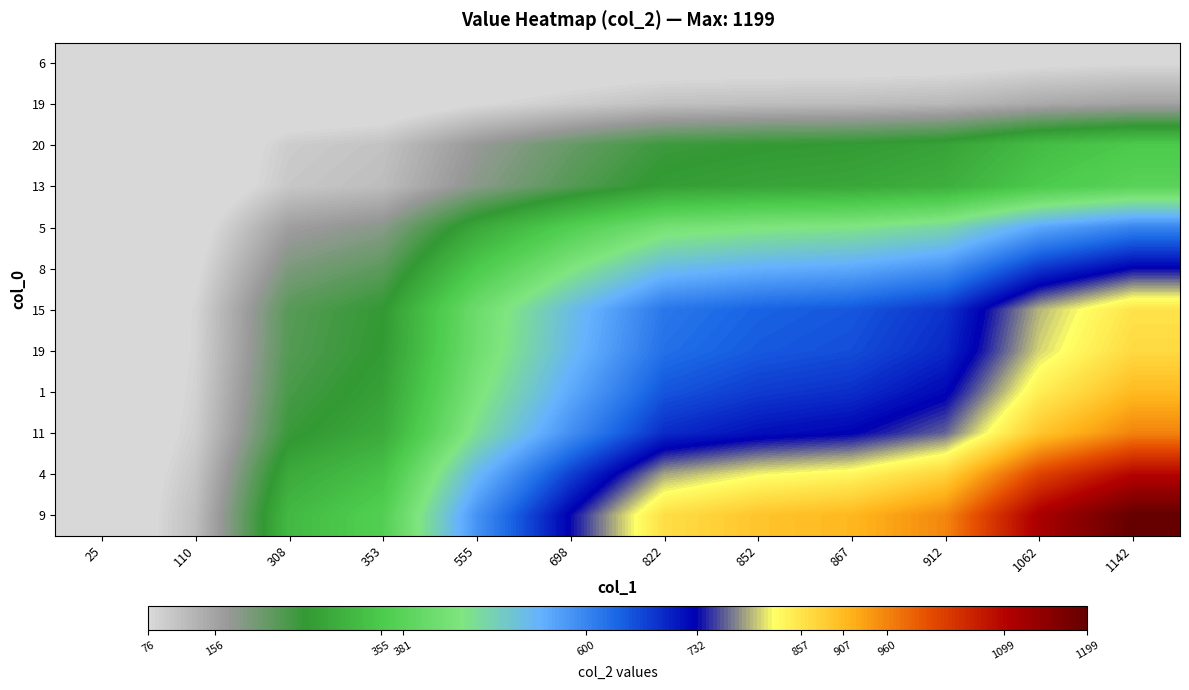

What is the total value across all series at 308?

2209.1